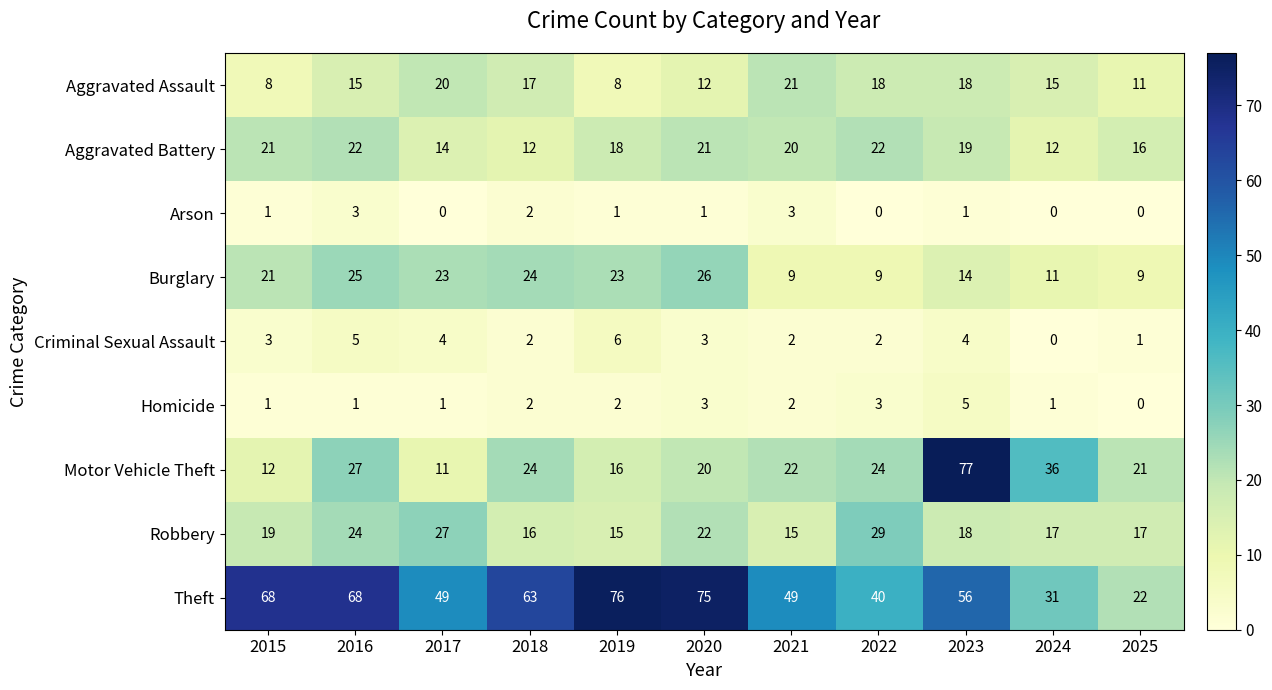

What is the maximum value shown in the chart?

77